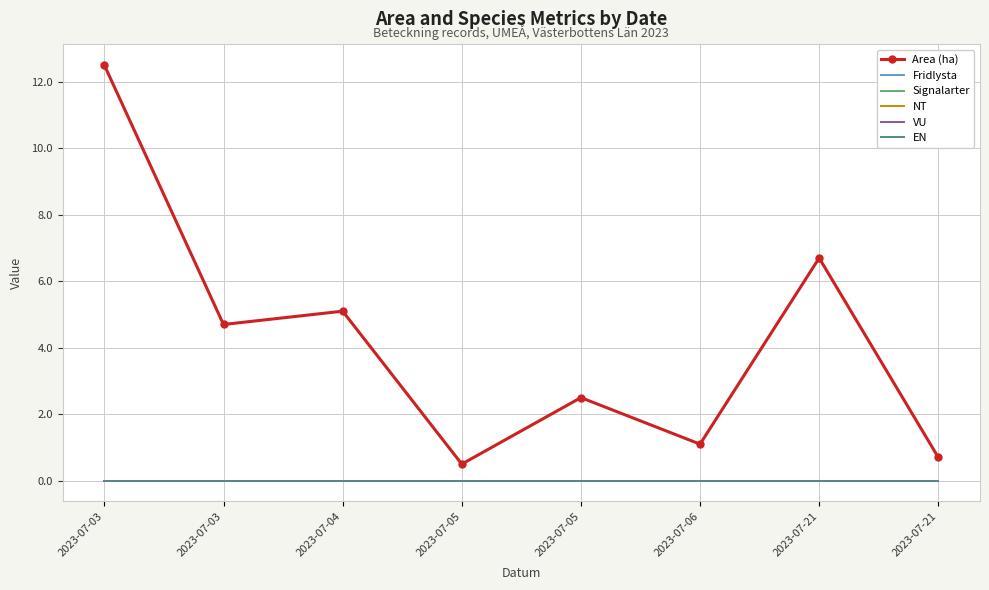

Is the value of Signalarter at 2023-07-03 greater than the value of NT at 2023-07-05?

No